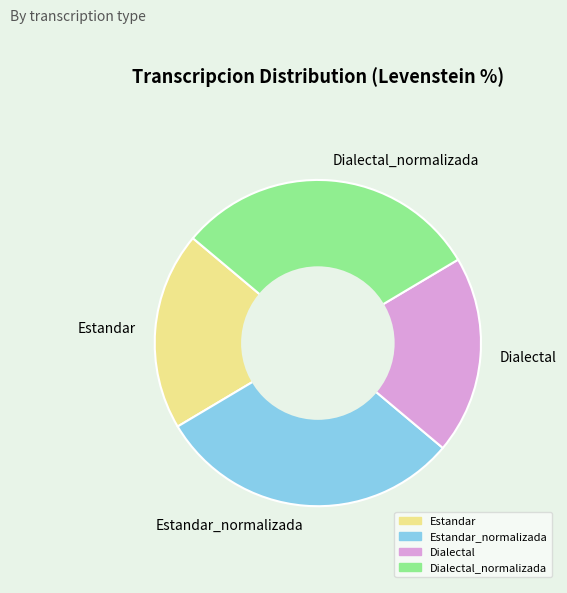

Is there any slice that represents more than half of the pie?

No